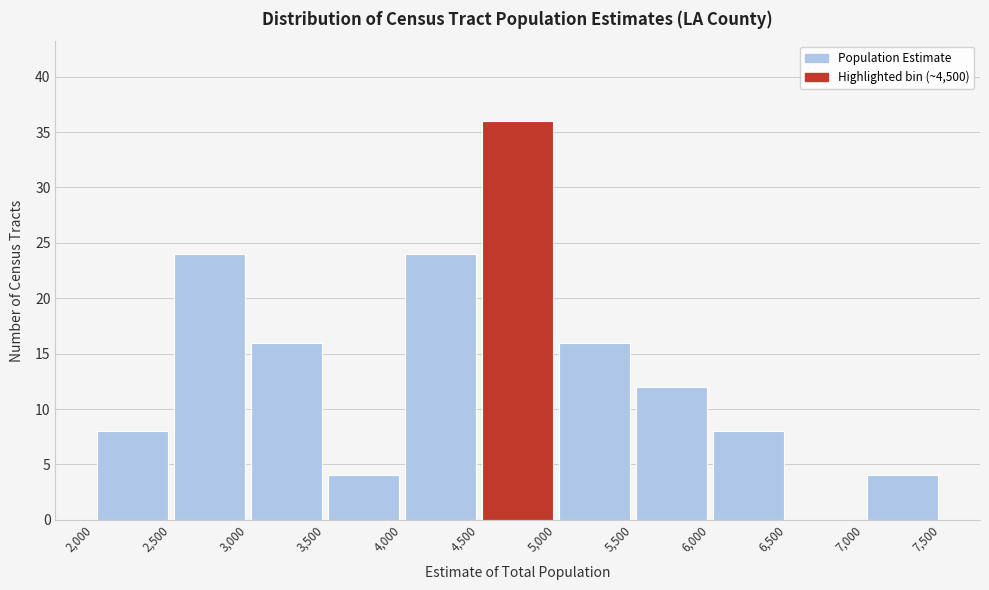

Which range on the x-axis has the tallest bar?

4,500 to 5,000